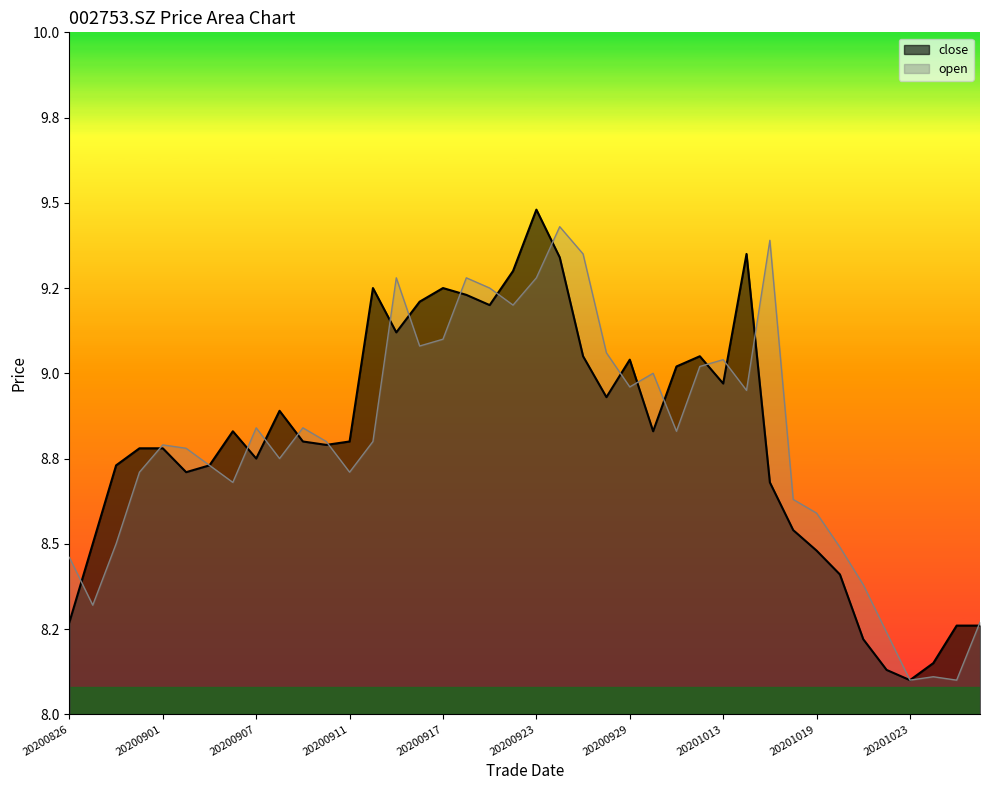

True or false: open has more than 0 points higher than both neighbors.

True